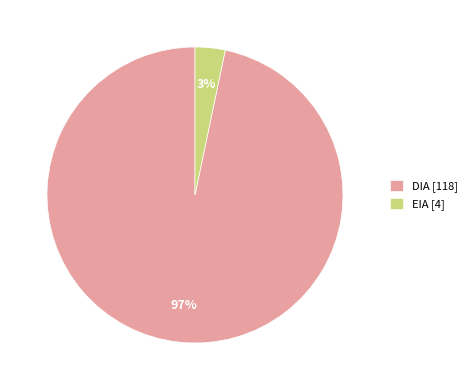

Is it true that DIA is 97% of the pie?

True